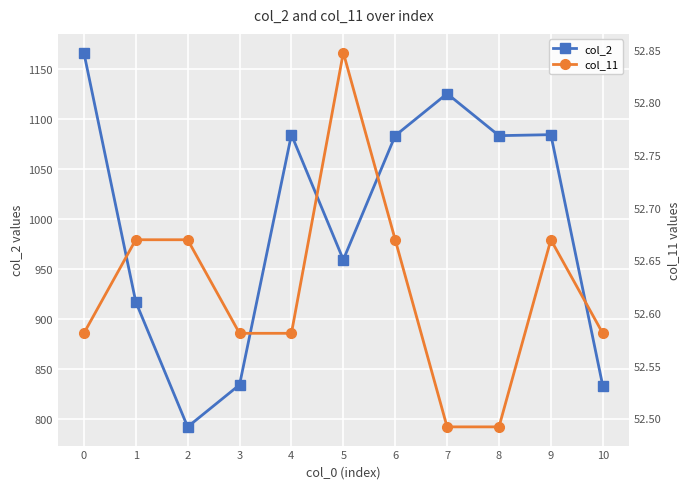

Reading right to left, what are all the values shown in this chart?

col_2: 833.0	1084.0	1083.0	1125.0	1083.0	959.0	1084.0	834.0	792.0	917.0	1166.0
col_11: 52.6	52.7	52.5	52.5	52.7	52.8	52.6	52.6	52.7	52.7	52.6